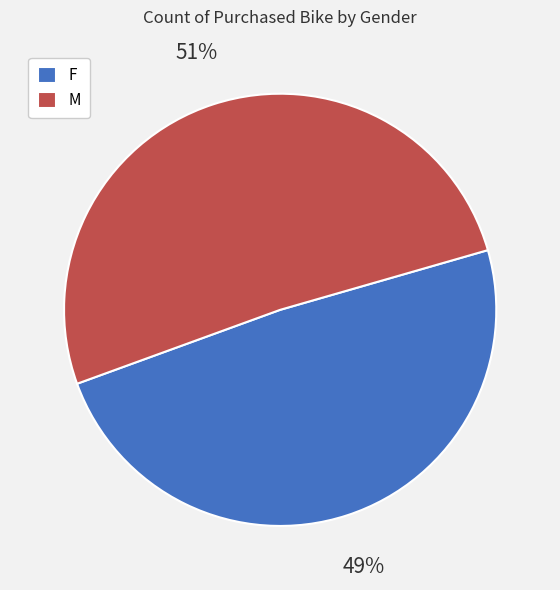

Is the sum of M and F greater than half?

Yes